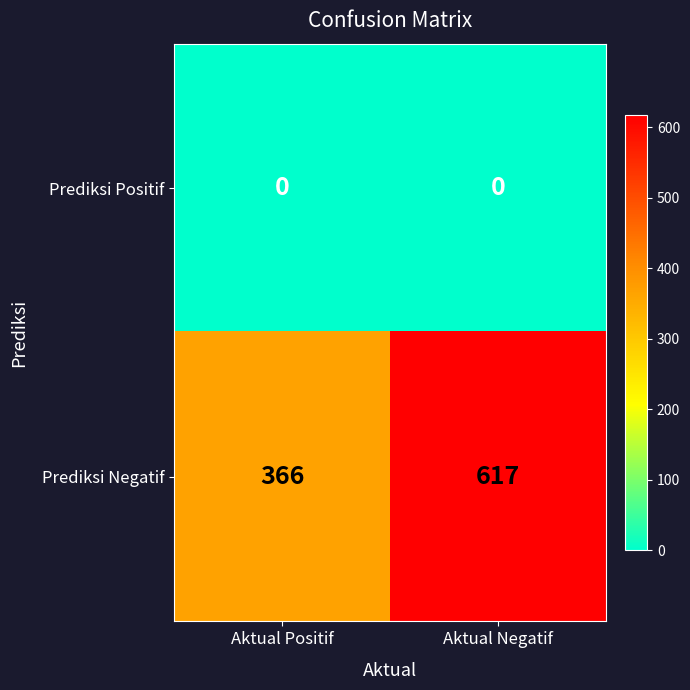

Which category has the highest value in the Prediksi Negatif series?

Aktual Negatif